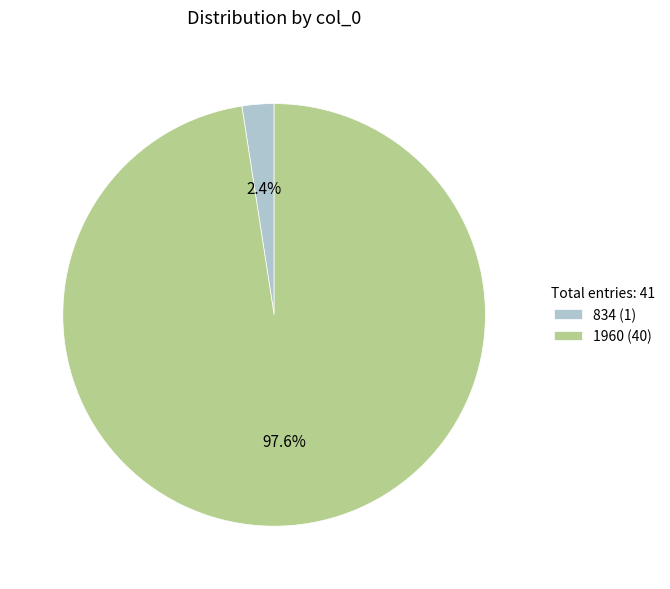

Is there a majority slice in this chart?

Yes